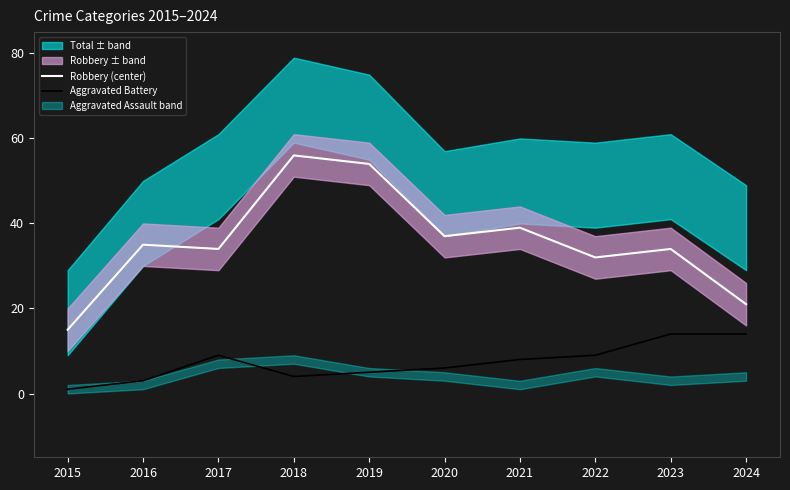

How many lines are shown in the chart?

2